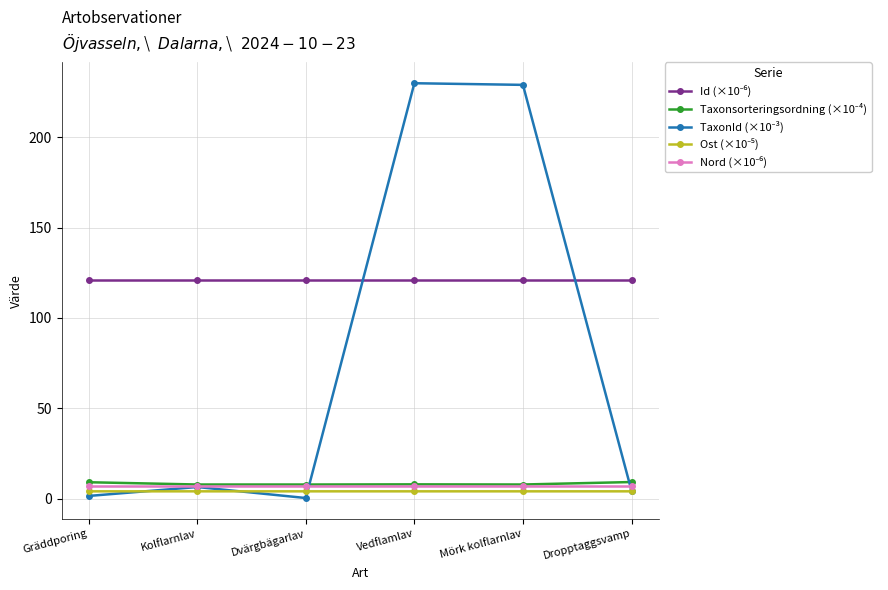

How many distinct data groups are displayed?

5